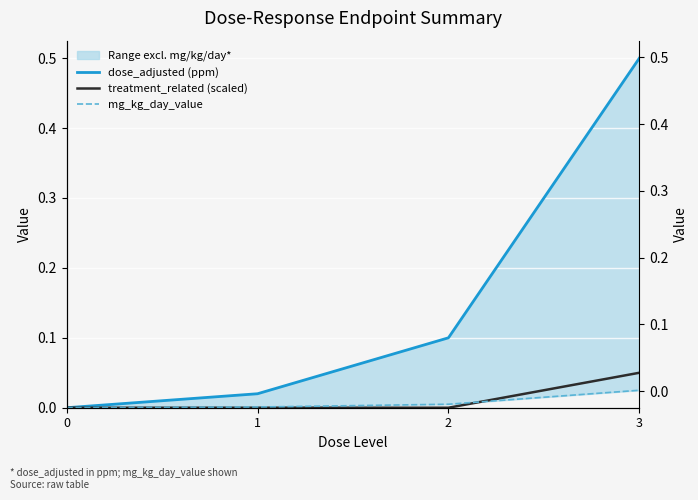

What is the approximate value of treatment_related (scaled) at 3?

0.1